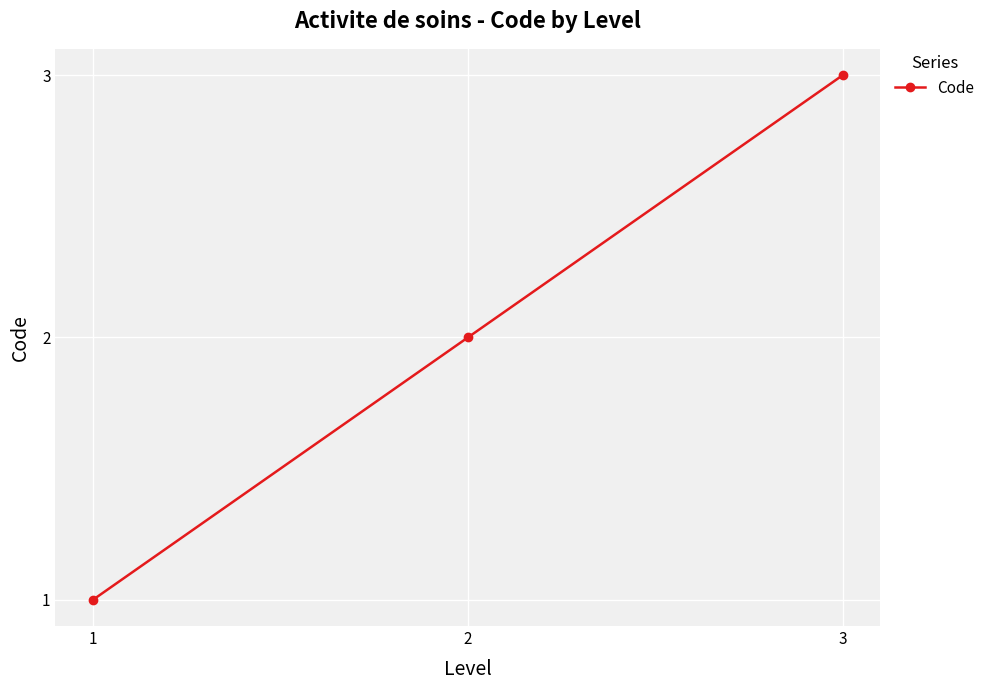

What is the difference between the values at 2 and 3?

1